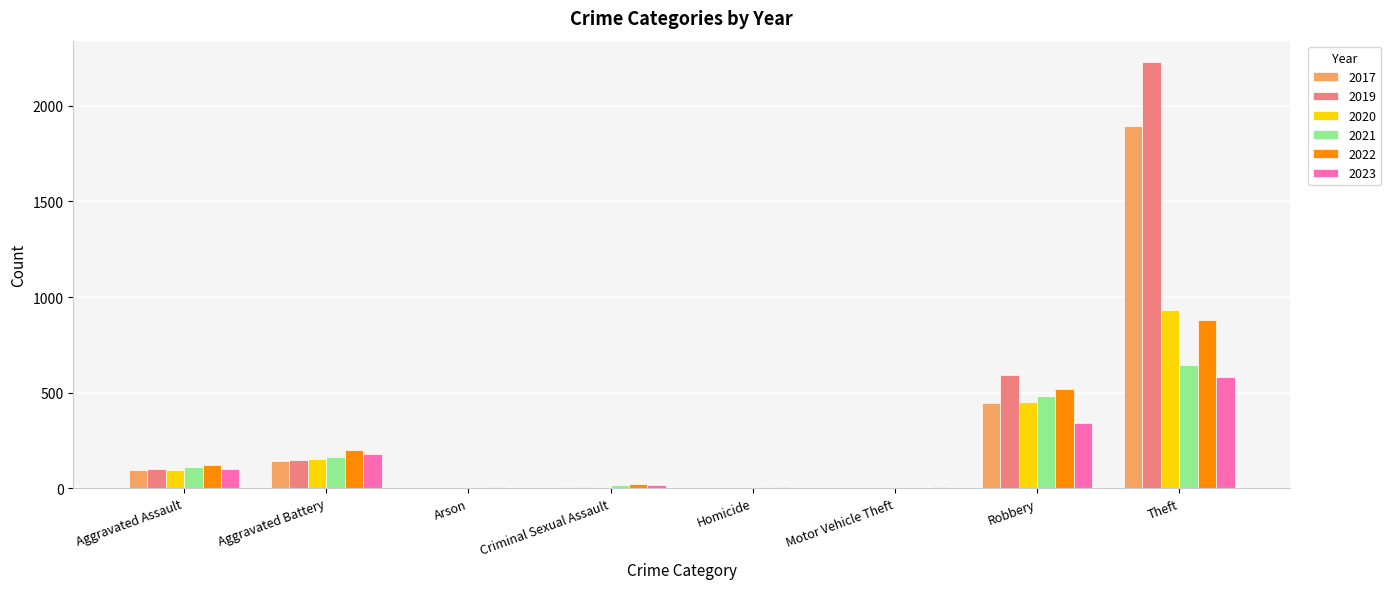

What is the total value across all series at Arson?

10